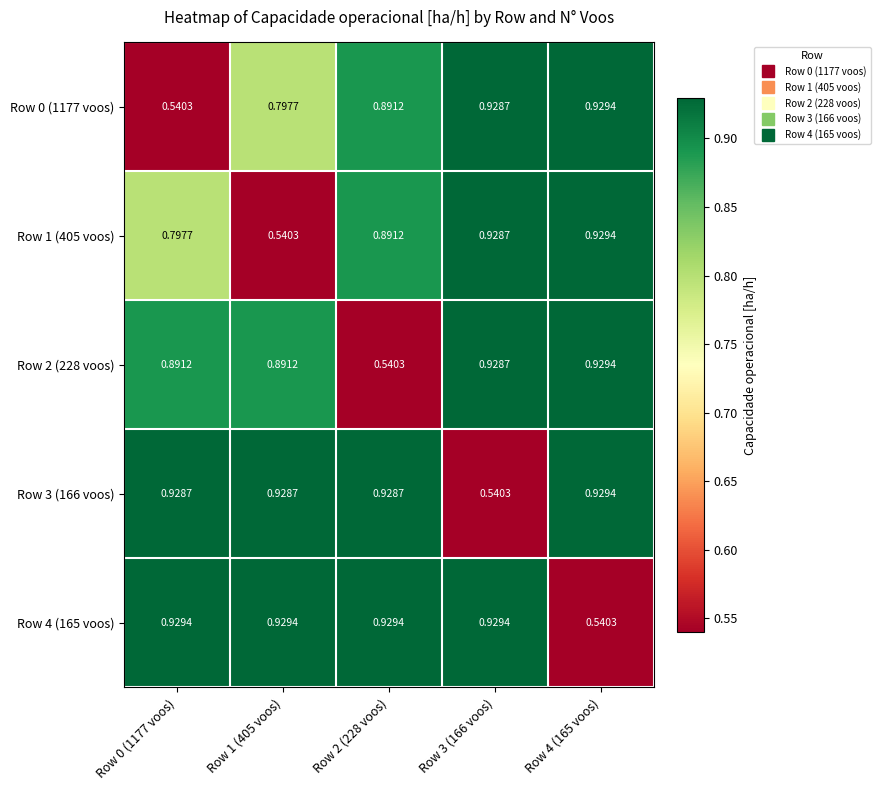

What is the smallest value displayed?

0.5